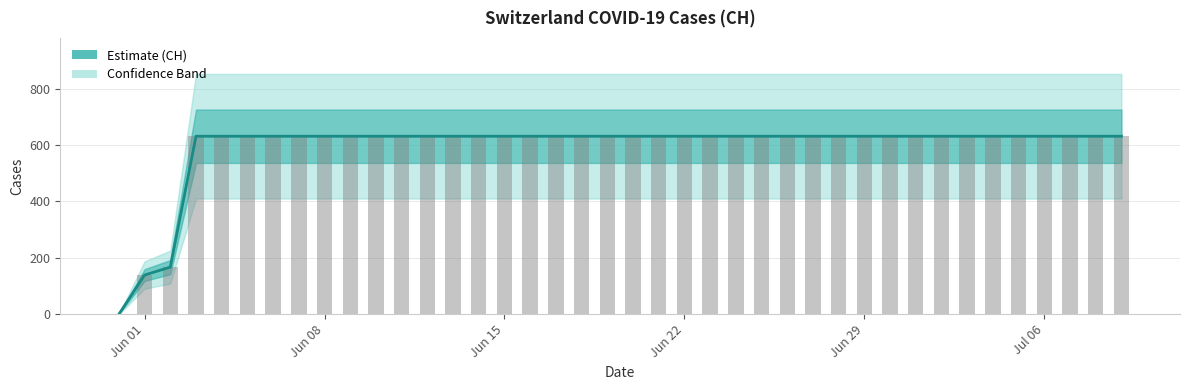

What is the difference between the maximum and minimum values?

631